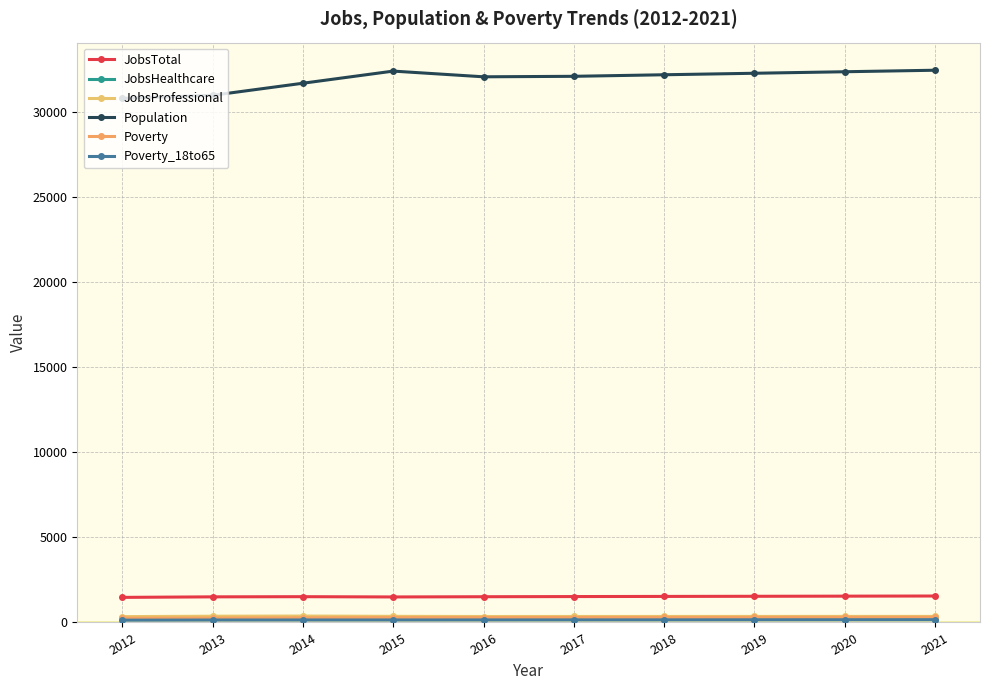

Is this an area chart (filled region under the line)?

No